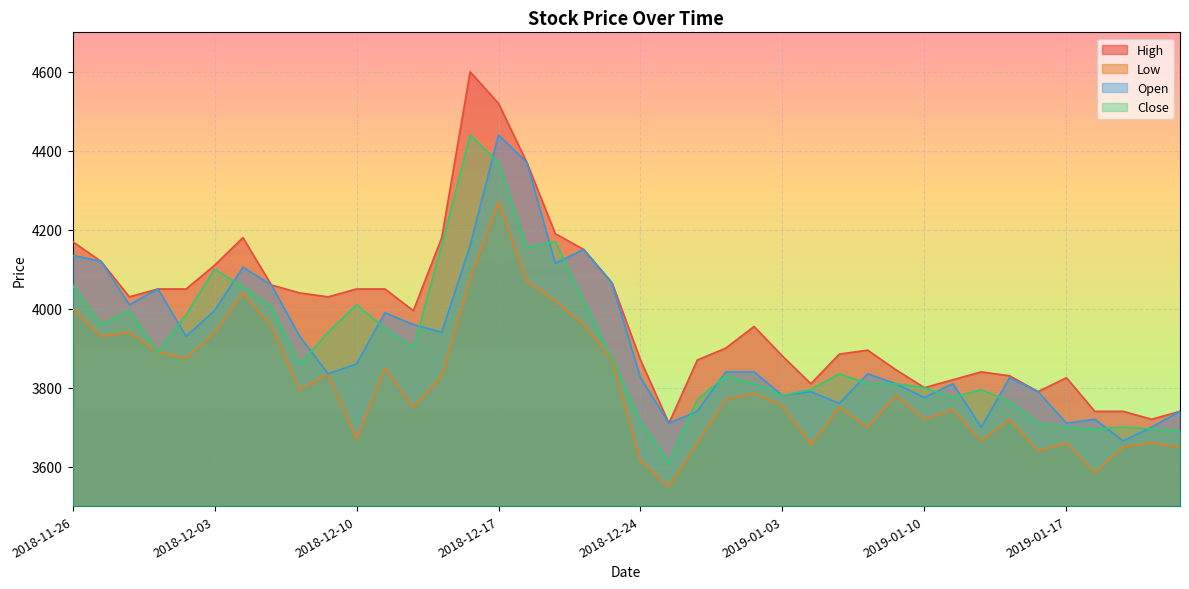

Which label corresponds to the smallest value in the chart?

2018-12-26